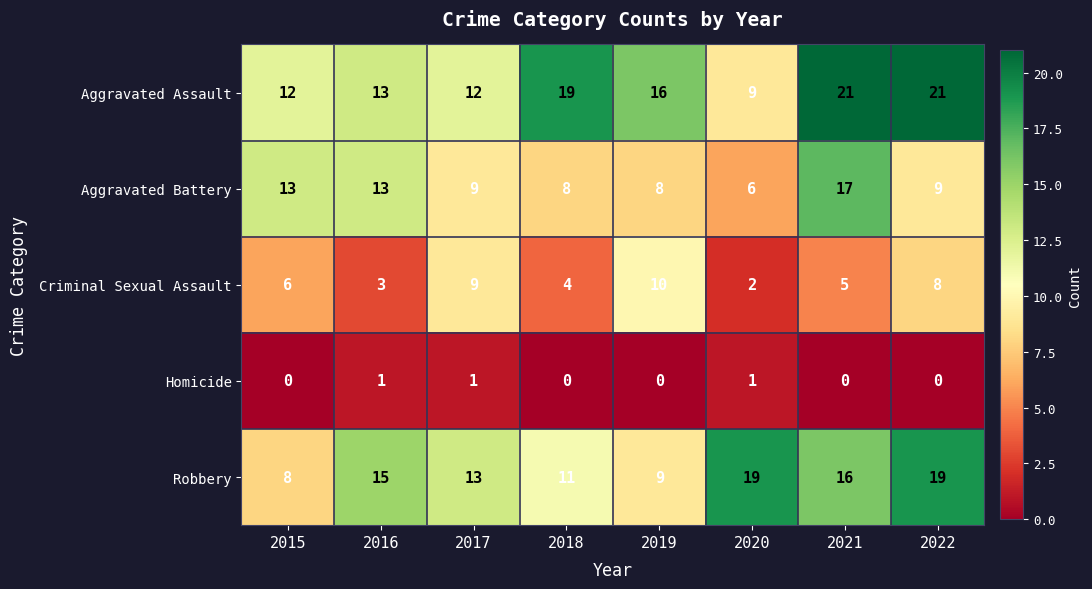

Which category has the highest value in the Aggravated Battery series?

2021